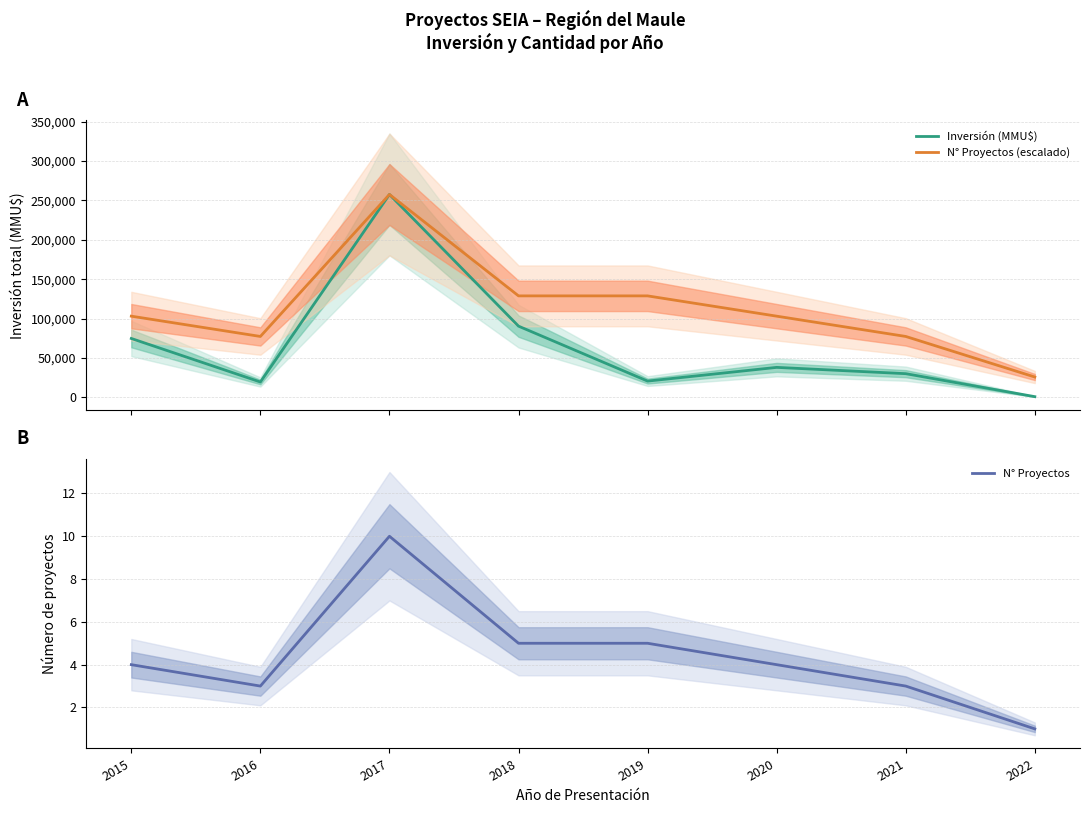

At which category does N° Proyectos (escalado) reach its first local peak?

2017